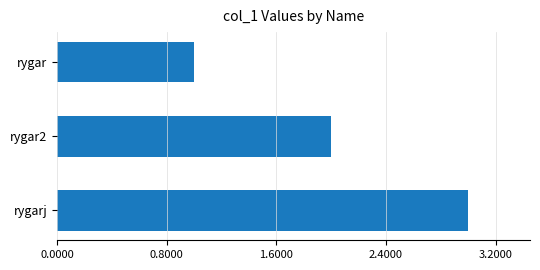

True or false: the data shows 3 at rygar2.

False